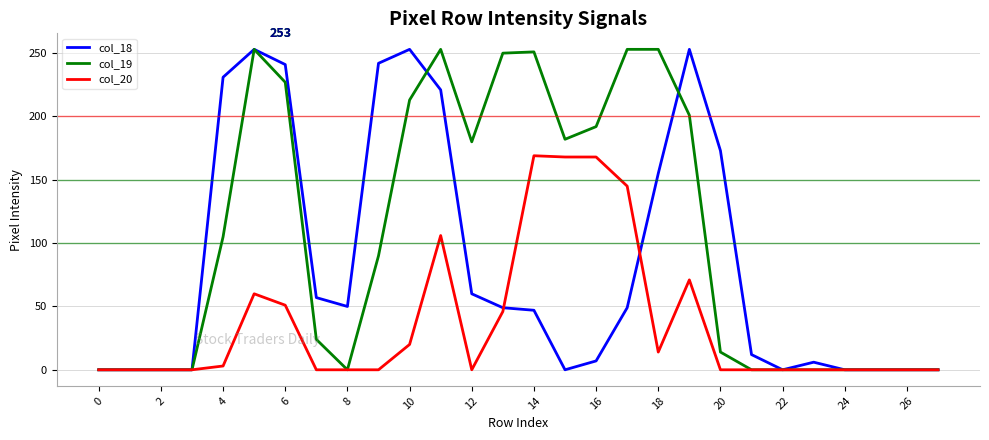

What is the sum of all col_18 values?

2359